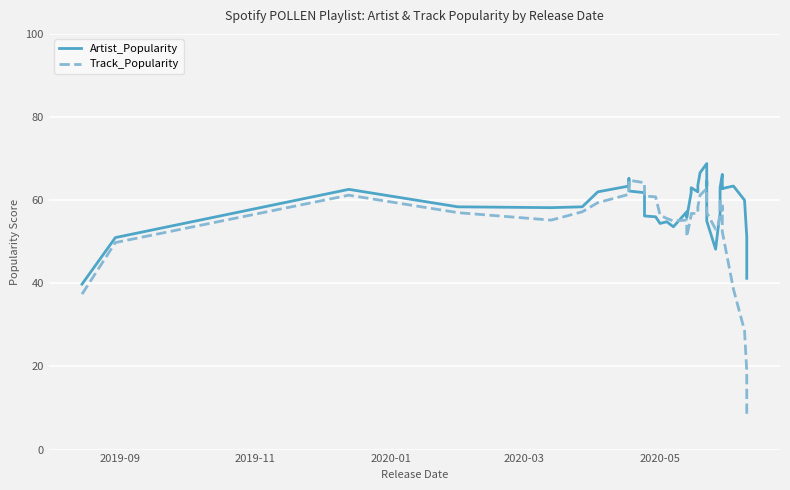

Reading left to right, list all the values displayed in this chart.

Artist_Popularity: 39.8	51.0	62.6	58.4	58.2	58.4	62.0	63.4	65.2	62.2	61.8	56.2	56.0	54.4	54.8	53.6	57.2	55.8	61.8	63.0	62.0	63.6	66.6	68.8	63.4	64.6	59.0	55.0	48.2	52.8	56.8	63.0	66.2	64.8	62.8	62.8	63.4	60.0	51.2	41.2
Track_Popularity: 37.4	49.8	61.2	57.0	55.2	57.2	59.4	61.4	64.6	64.8	64.2	61.0	60.8	56.4	55.6	55.0	55.2	51.2	56.4	56.8	56.8	58.4	61.2	62.8	61.4	60.4	58.0	57.0	53.0	53.4	56.8	59.8	58.8	57.6	58.2	52.4	38.6	28.6	18.8	8.0